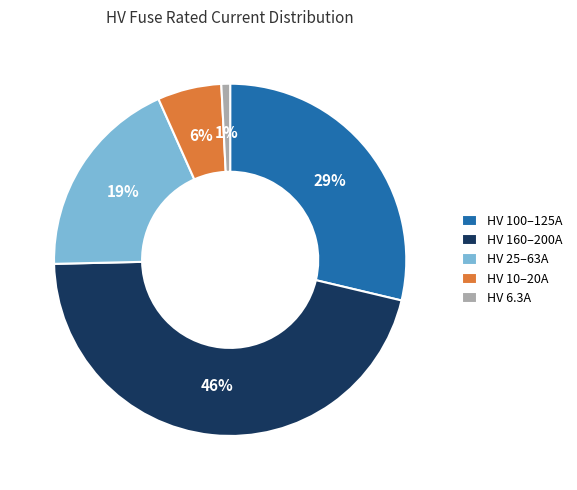

How many slices are in this pie chart?

5